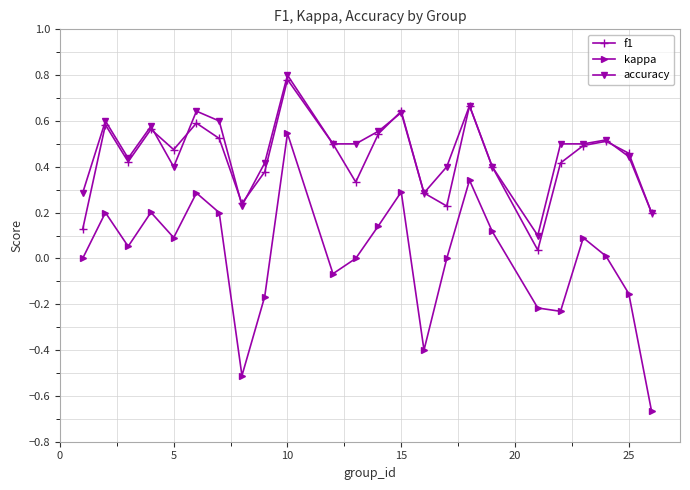

True or false: kappa and f1 intersect in this chart.

False